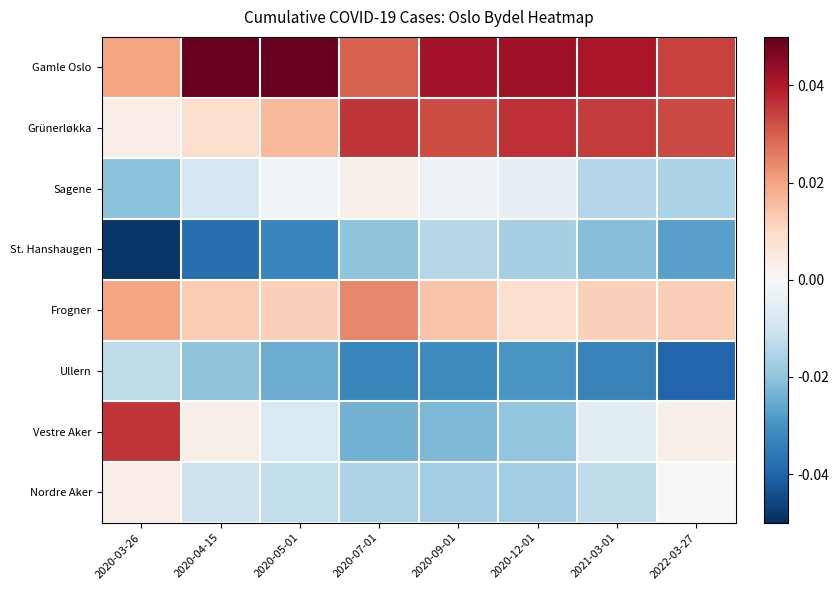

Reading right to left, extract all data points from this chart.

Gamle Oslo: 2022-03-27=0.0	2021-03-01=0.0	2020-12-01=0.0	2020-09-01=0.0	2020-07-01=0.0	2020-05-01=0.1	2020-04-15=0.1	2020-03-26=0.0
Grünerløkka: 2022-03-27=0.0	2021-03-01=0.0	2020-12-01=0.0	2020-09-01=0.0	2020-07-01=0.0	2020-05-01=0.0	2020-04-15=0.0	2020-03-26=0.0
Sagene: 2022-03-27=-0.0	2021-03-01=-0.0	2020-12-01=-0.0	2020-09-01=-0.0	2020-07-01=0.0	2020-05-01=-0.0	2020-04-15=-0.0	2020-03-26=-0.0
St. Hanshaugen: 2022-03-27=-0.0	2021-03-01=-0.0	2020-12-01=-0.0	2020-09-01=-0.0	2020-07-01=-0.0	2020-05-01=-0.0	2020-04-15=-0.0	2020-03-26=-0.0
Frogner: 2022-03-27=0.0	2021-03-01=0.0	2020-12-01=0.0	2020-09-01=0.0	2020-07-01=0.0	2020-05-01=0.0	2020-04-15=0.0	2020-03-26=0.0
Ullern: 2022-03-27=-0.0	2021-03-01=-0.0	2020-12-01=-0.0	2020-09-01=-0.0	2020-07-01=-0.0	2020-05-01=-0.0	2020-04-15=-0.0	2020-03-26=-0.0
Vestre Aker: 2022-03-27=0.0	2021-03-01=-0.0	2020-12-01=-0.0	2020-09-01=-0.0	2020-07-01=-0.0	2020-05-01=-0.0	2020-04-15=0.0	2020-03-26=0.0
Nordre Aker: 2022-03-27=0.0	2021-03-01=-0.0	2020-12-01=-0.0	2020-09-01=-0.0	2020-07-01=-0.0	2020-05-01=-0.0	2020-04-15=-0.0	2020-03-26=0.0